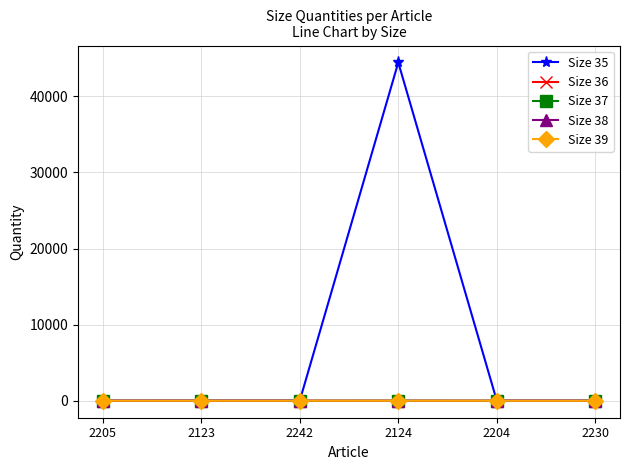

What is the sum of all Size 36 values?

6